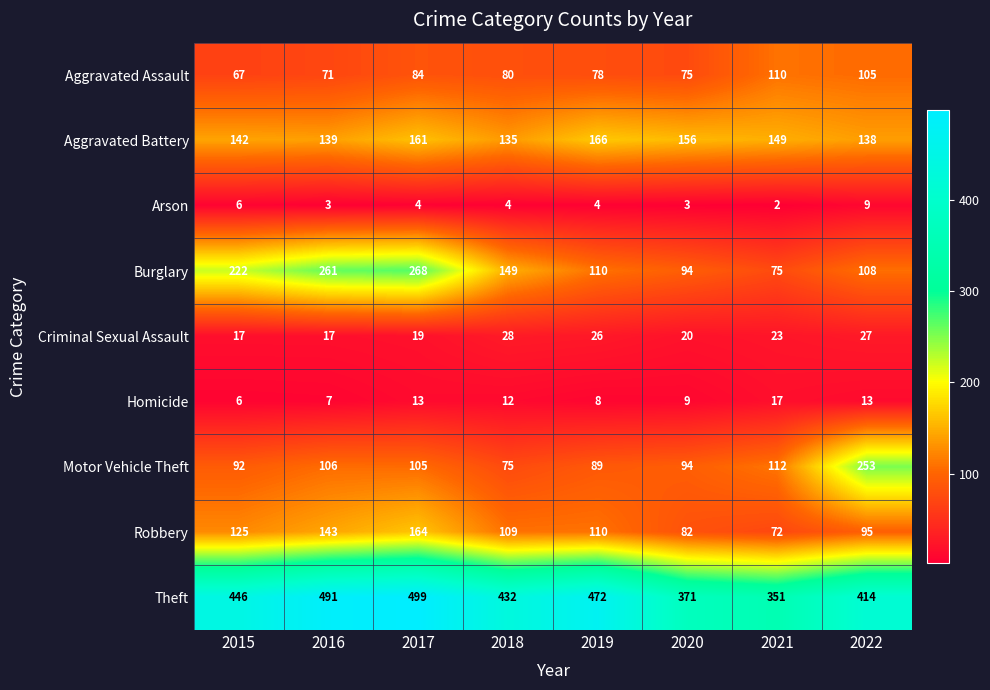

What is the total value across all series at 2021?

911